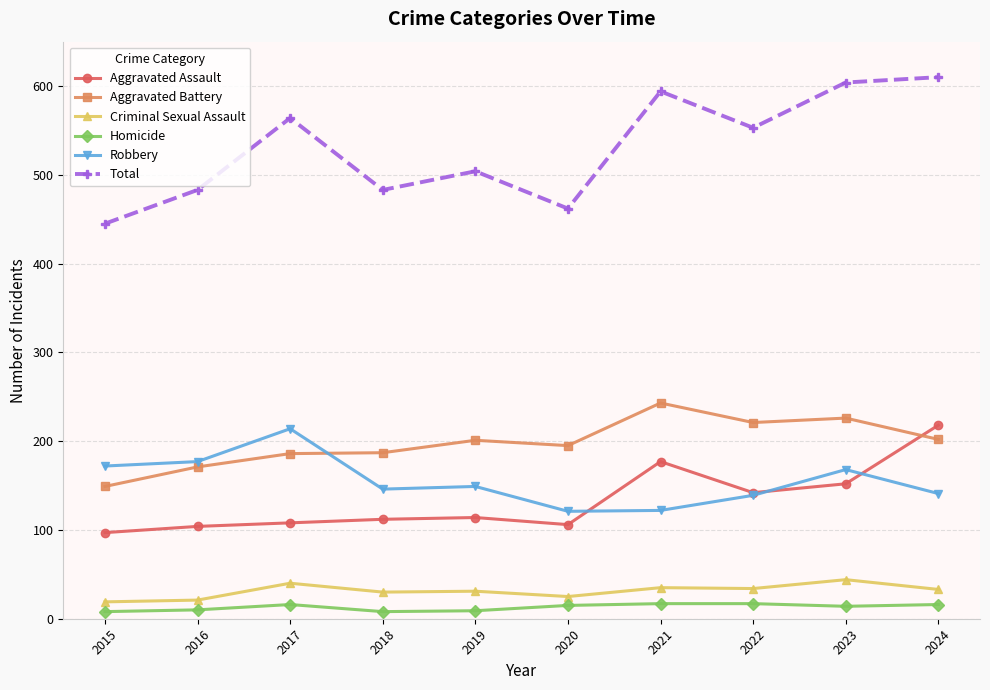

Which series has the largest total across all categories?

Total